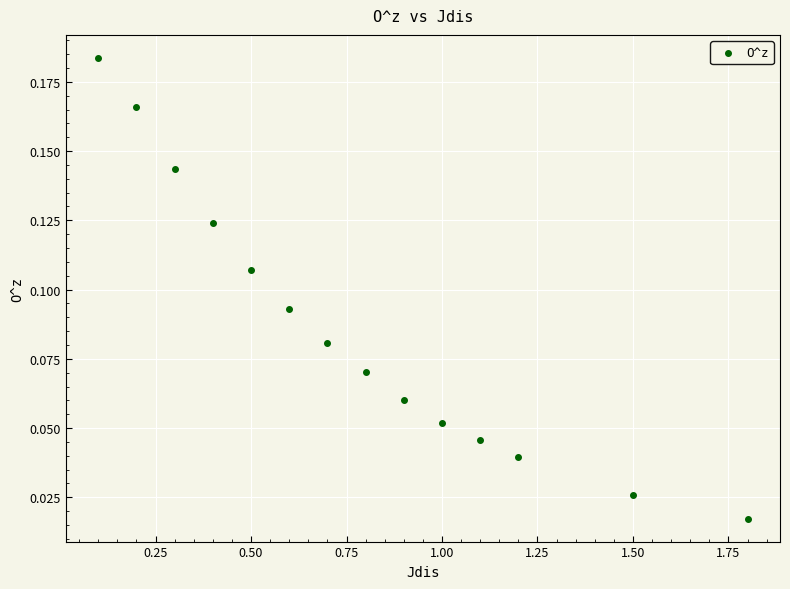

What is the range of X values (max minus min)?

1.7